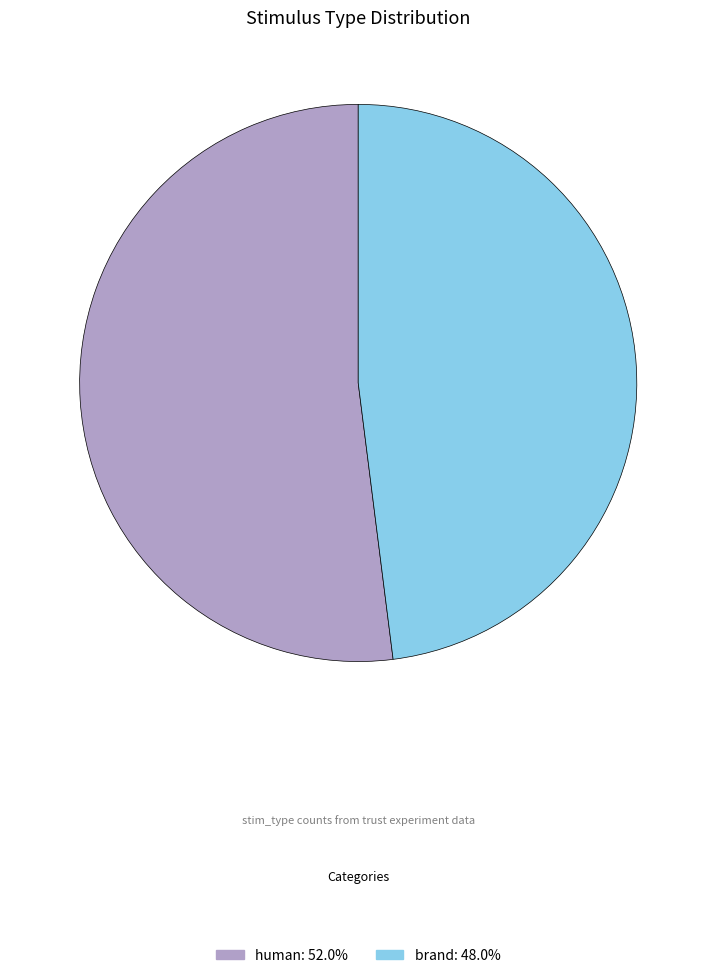

Is the sum of brand and human greater than half?

Yes